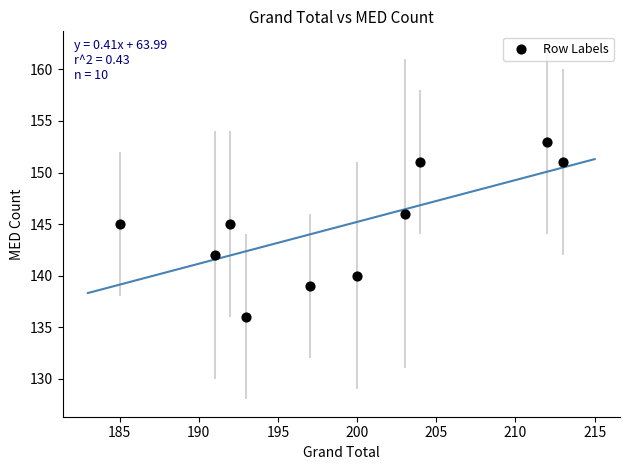

What is the range of Y values (max minus min)?

17